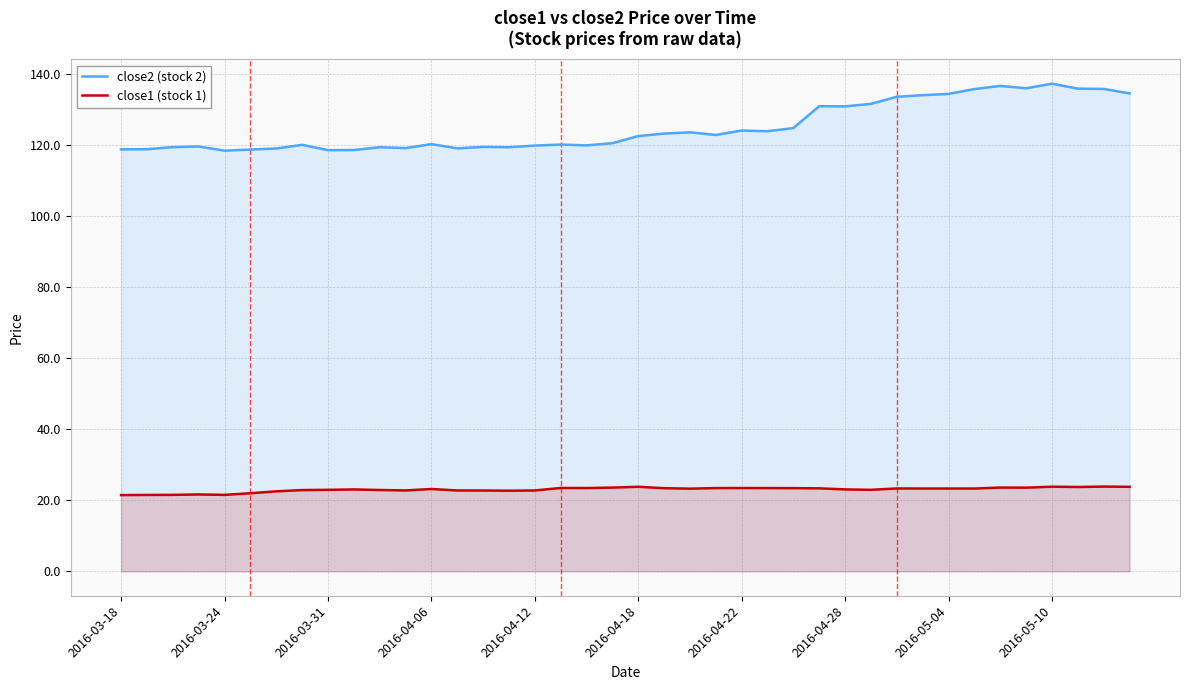

What is the maximum value shown in the chart?

137.2